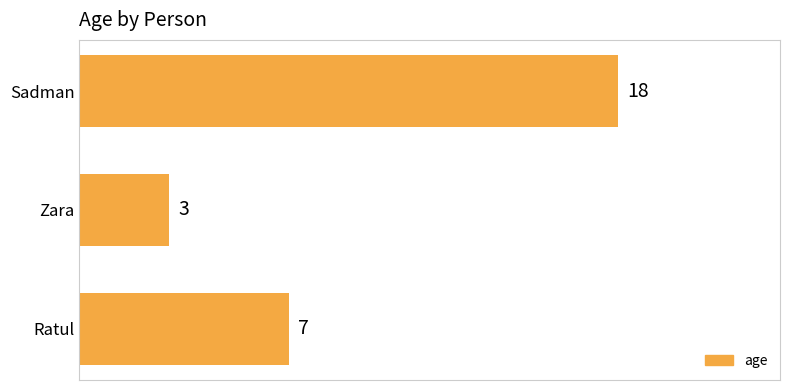

Reading top to bottom, extract all data points from this chart.

Sadman=18	Zara=3	Ratul=7